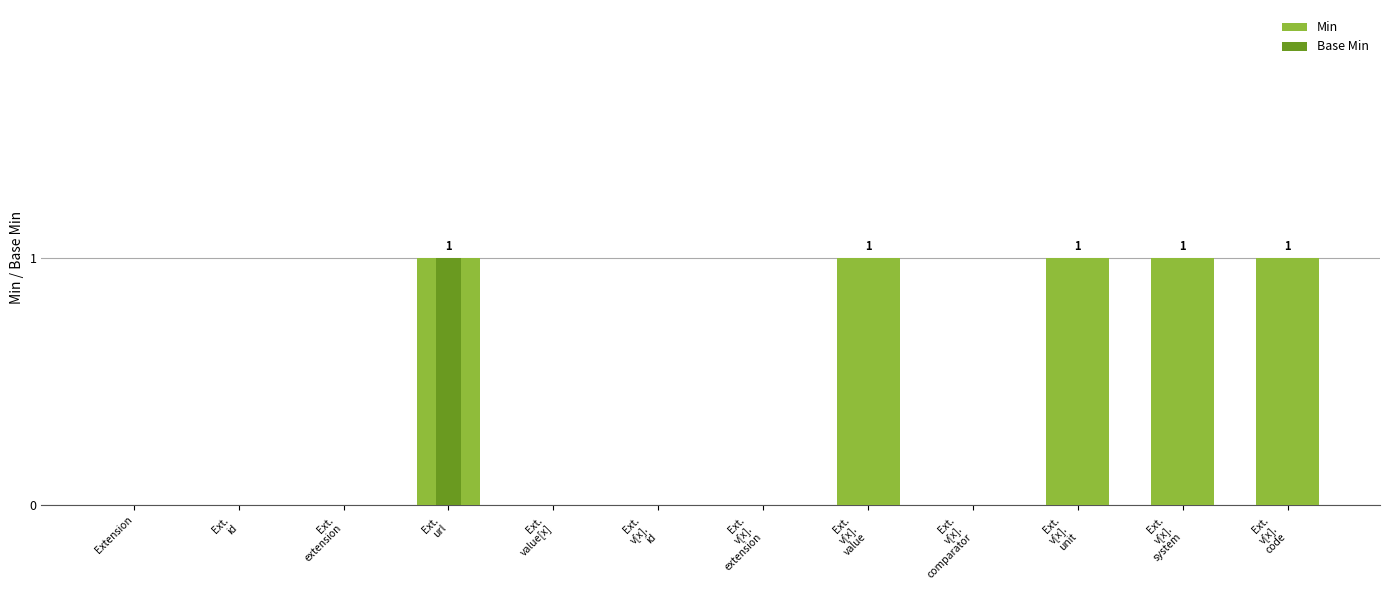

What is the maximum value shown in the chart?

1